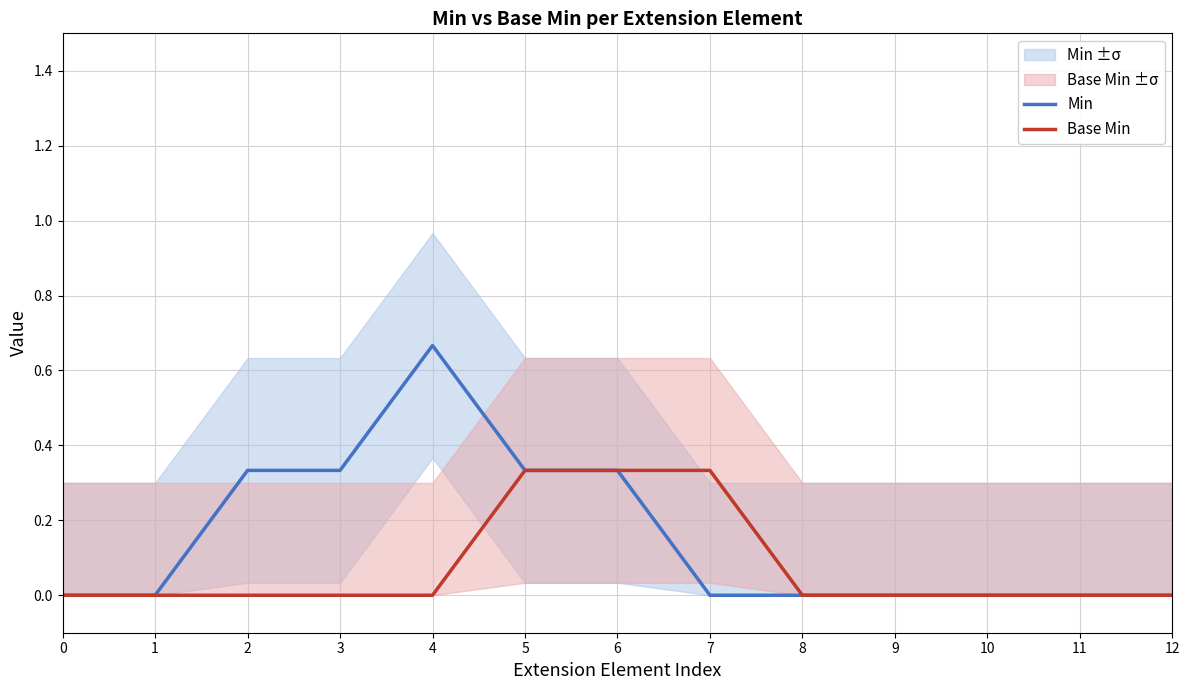

What are all the series names shown in the legend?

Min, Base Min